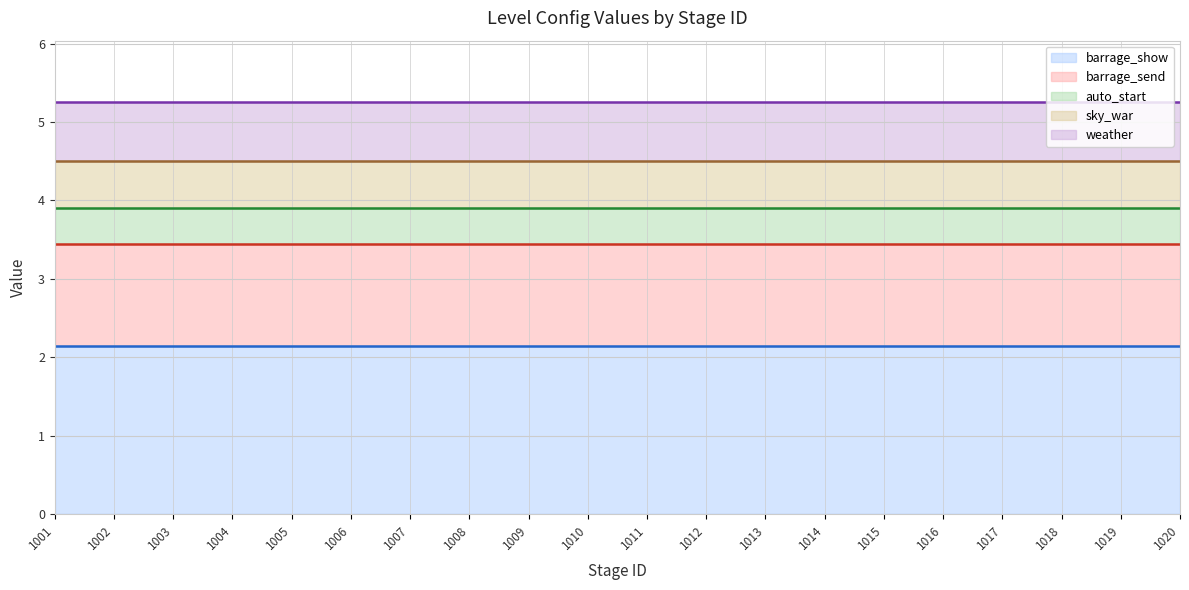

True or false: auto_start (line) and barrage_send (line) cross at least once.

False